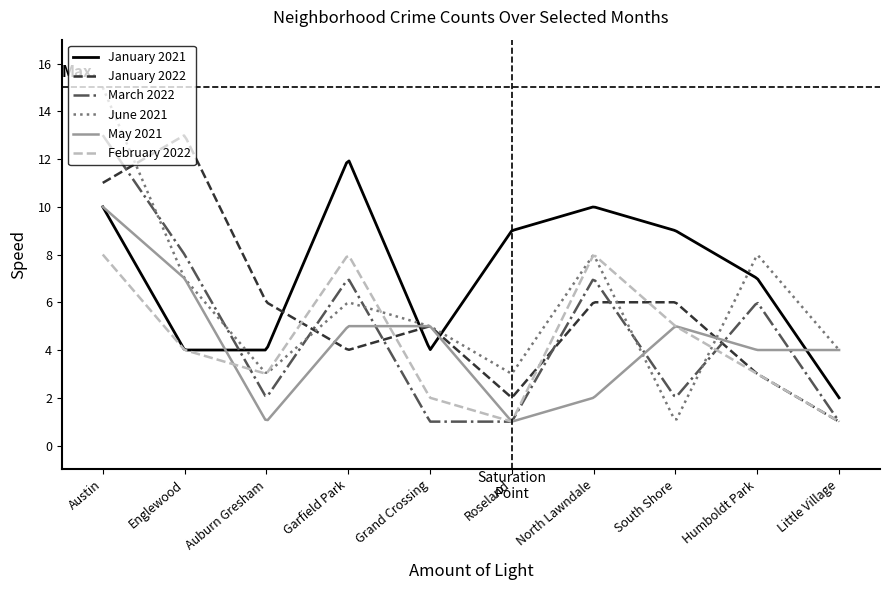

What is the difference between the maximum and second lowest values in the February 2022 series?

7.0